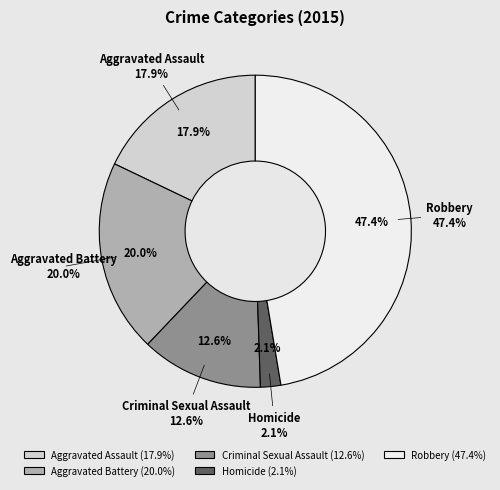

How many segments does this pie chart have?

5